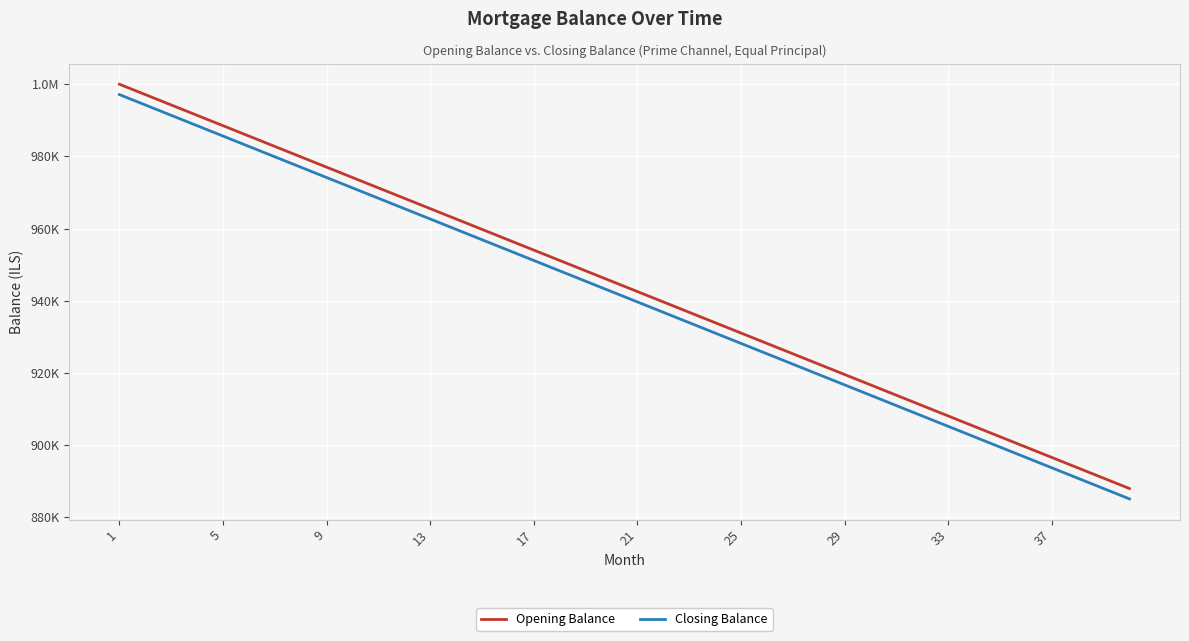

True or false: Closing Balance and Opening Balance cross at least once.

False